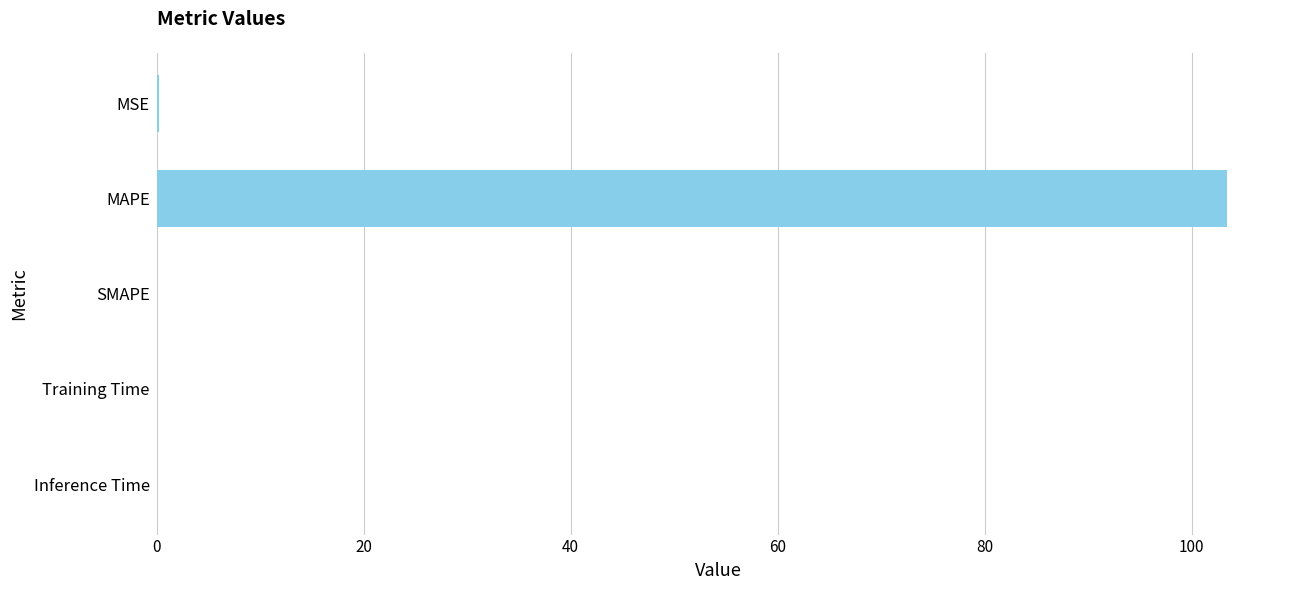

What is the sum of all values?

103.5